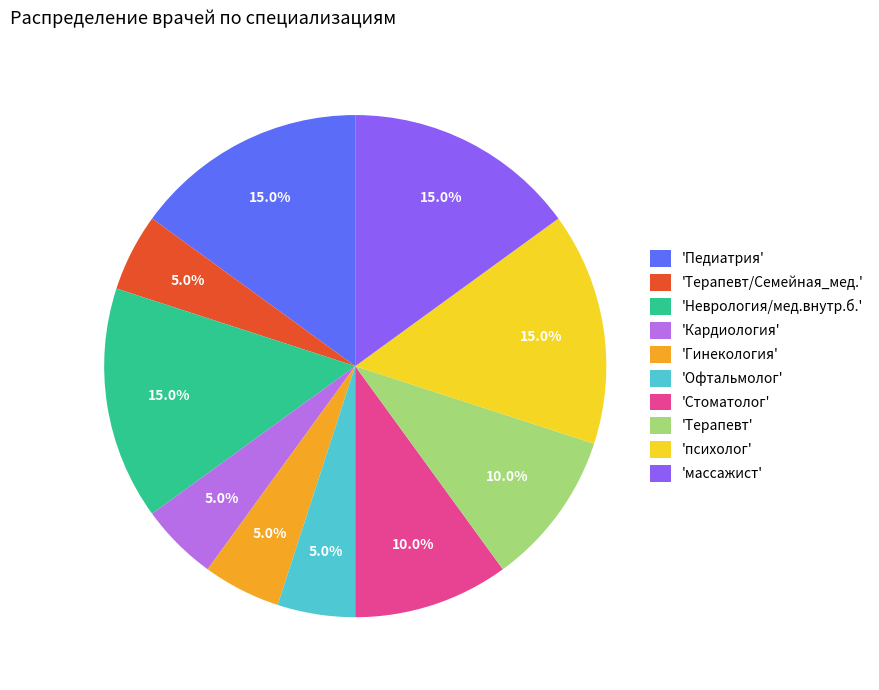

Count the number of slices in the pie.

10